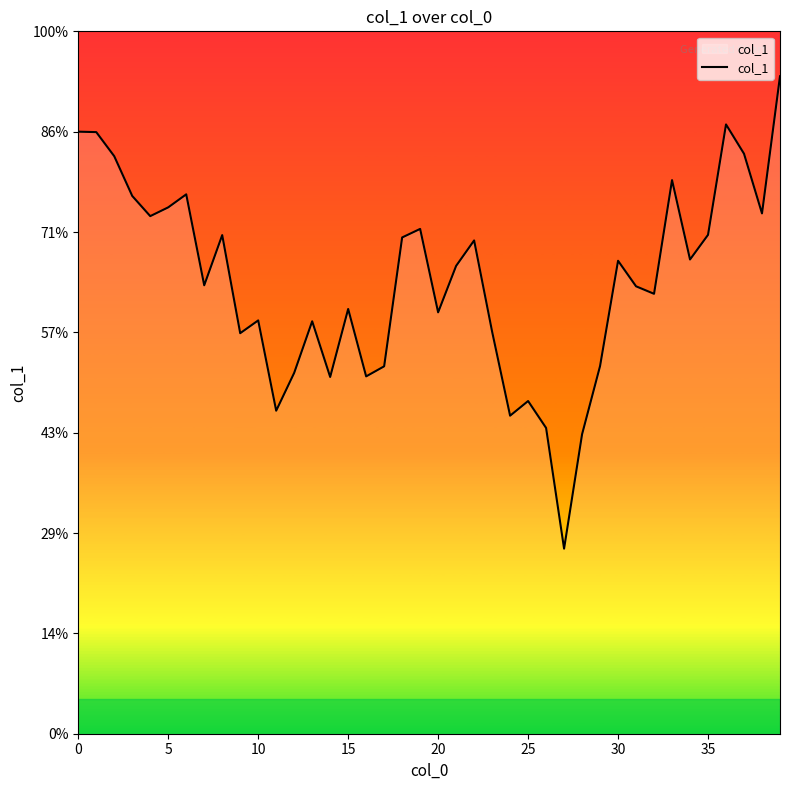

Is this an area chart (filled region under the line)?

Yes